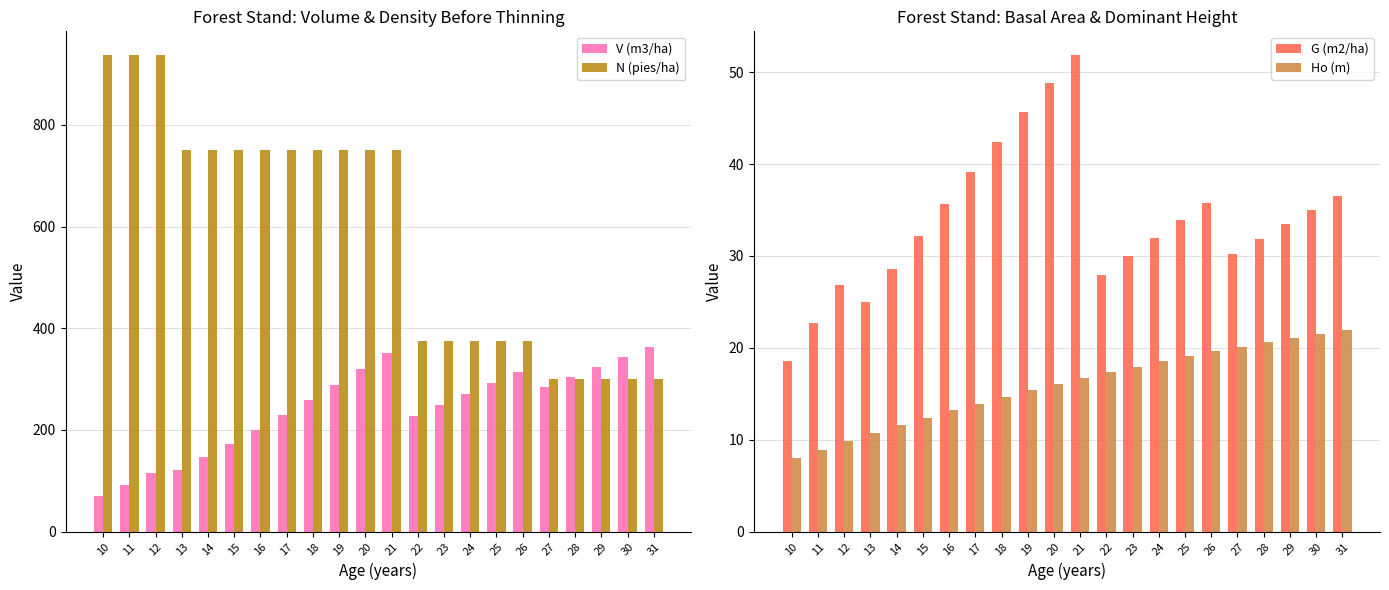

At which category is the sum across all series the highest?

21